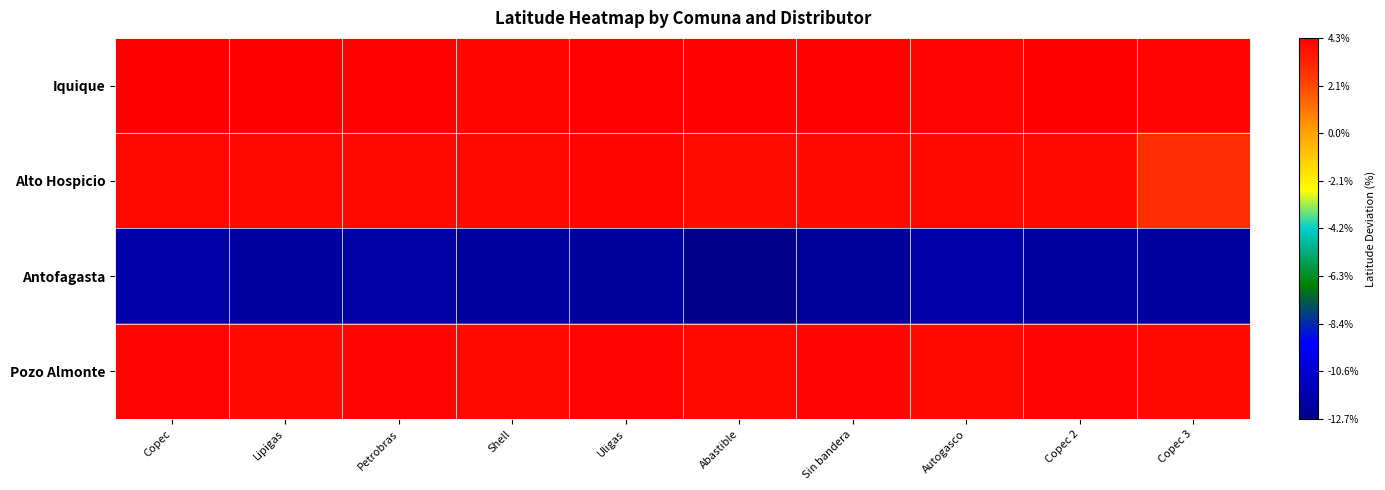

Reading right to left, extract all data points from this chart.

Iquique: Copec 3=4.1	Copec 2=4.2	Autogasco=4.1	Sin bandera=4.2	Abastible=4.2	Uligas=4.2	Shell=4.0	Petrobras=4.1	Lipigas=4.3	Copec=4.2
Alto Hospicio: Copec 3=2.9	Copec 2=4.0	Autogasco=4.0	Sin bandera=4.0	Abastible=3.9	Uligas=4.0	Shell=4.0	Petrobras=3.9	Lipigas=4.0	Copec=4.0
Antofagasta: Copec 3=-12.1	Copec 2=-12.0	Autogasco=-11.8	Sin bandera=-12.1	Abastible=-12.7	Uligas=-12.2	Shell=-12.1	Petrobras=-11.9	Lipigas=-12.0	Copec=-11.8
Pozo Almonte: Copec 3=4.0	Copec 2=4.1	Autogasco=4.0	Sin bandera=4.1	Abastible=4.0	Uligas=4.1	Shell=4.0	Petrobras=4.1	Lipigas=4.0	Copec=4.1